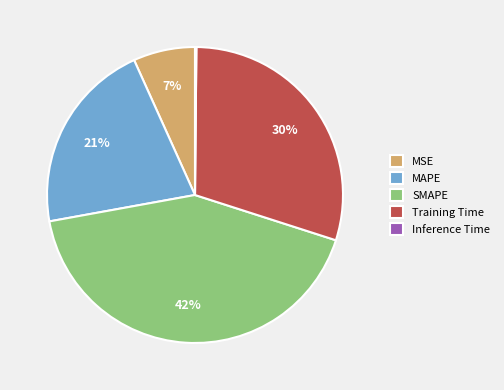

Approximately how many times larger is the value at SMAPE compared to Training Time?

1.4